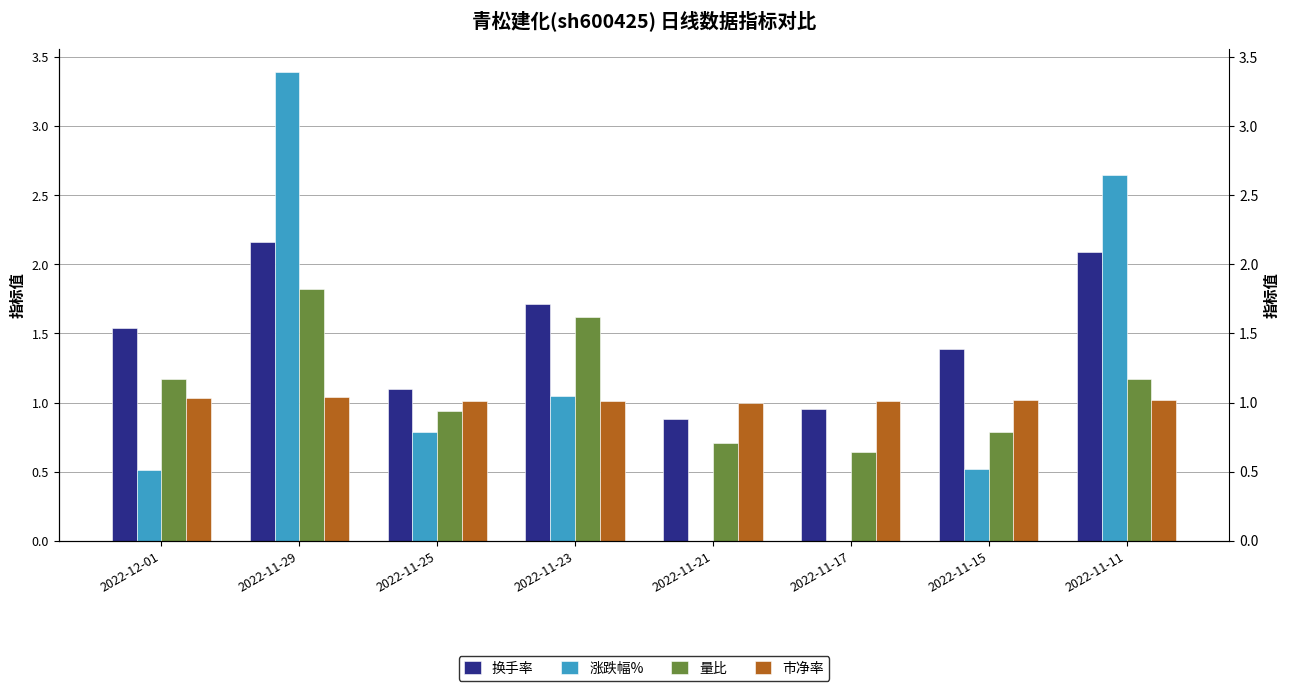

Rank the categories by 涨跌幅% value from highest to lowest.

2022-11-29, 2022-11-11, 2022-11-23, 2022-11-25, 2022-11-15, 2022-12-01, 2022-11-21, 2022-11-17